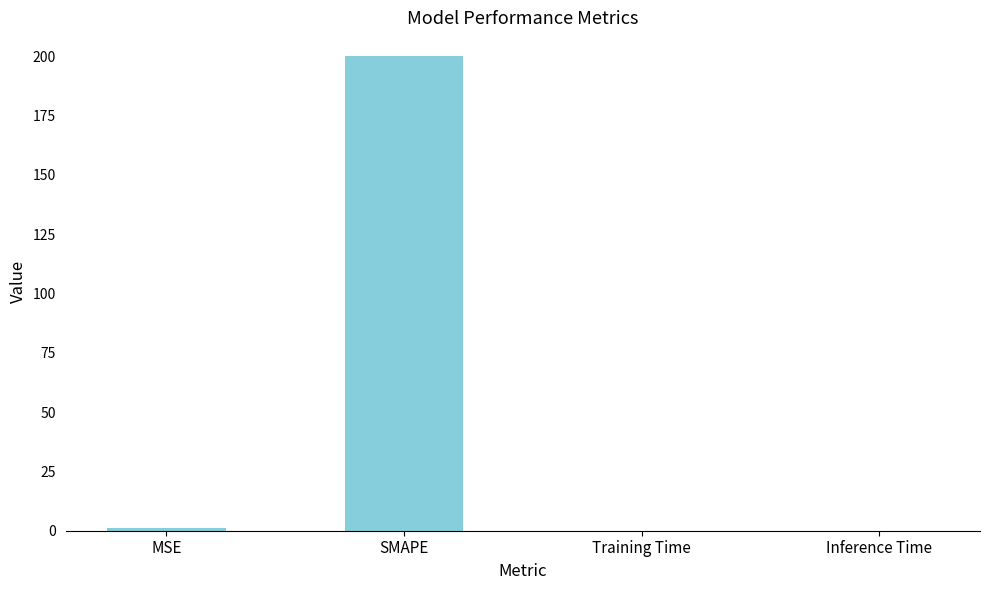

True or false: the data shows 305.0 at SMAPE.

False